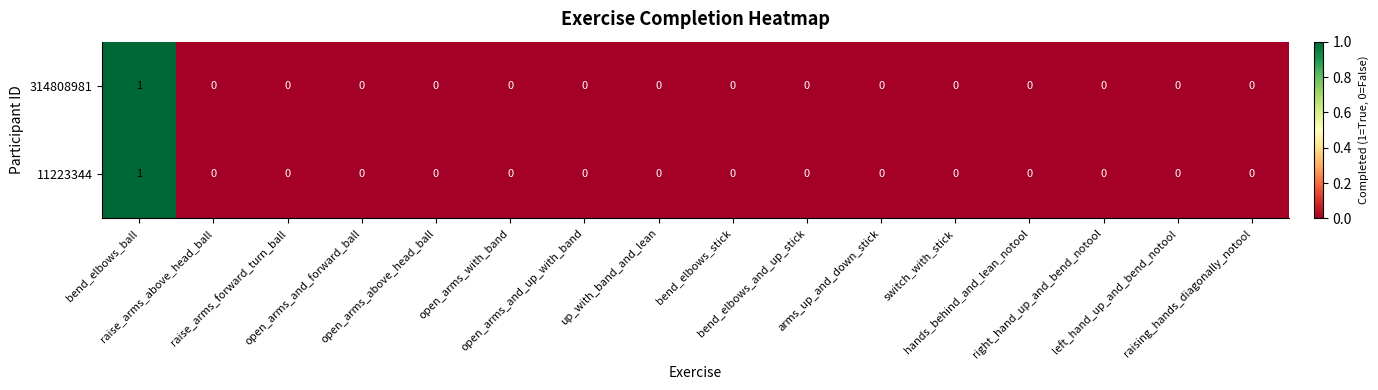

Count the 314808981 values in the range 0 to 1.

16